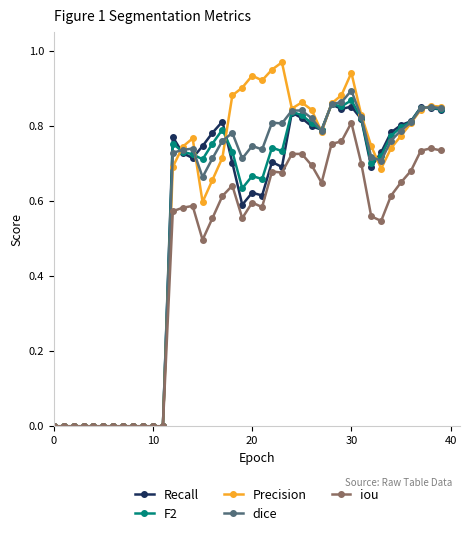

Which series has the largest range (max minus min)?

Precision